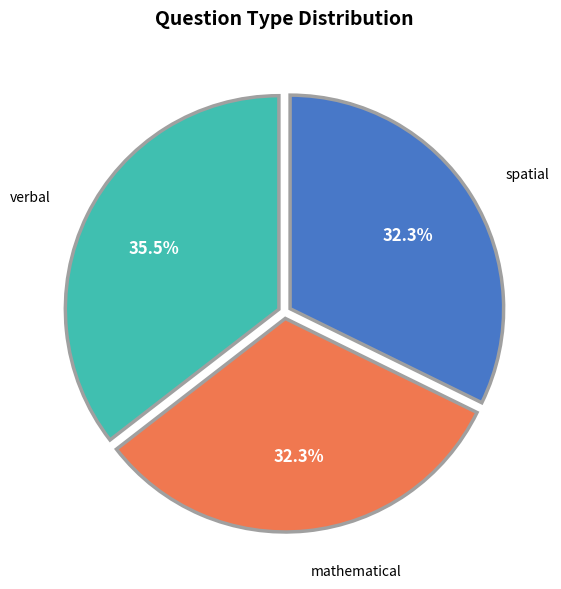

What is the total percentage of mathematical and verbal?

67.7%